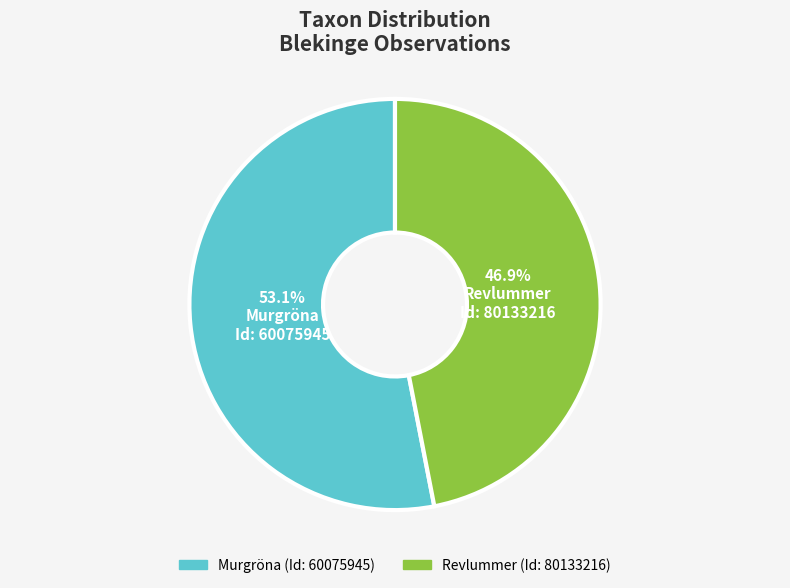

Does any single category account for the majority?

Yes